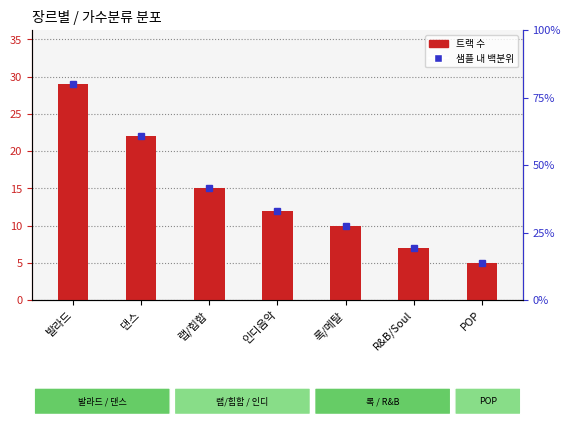

What is the difference between the maximum and minimum values?

24